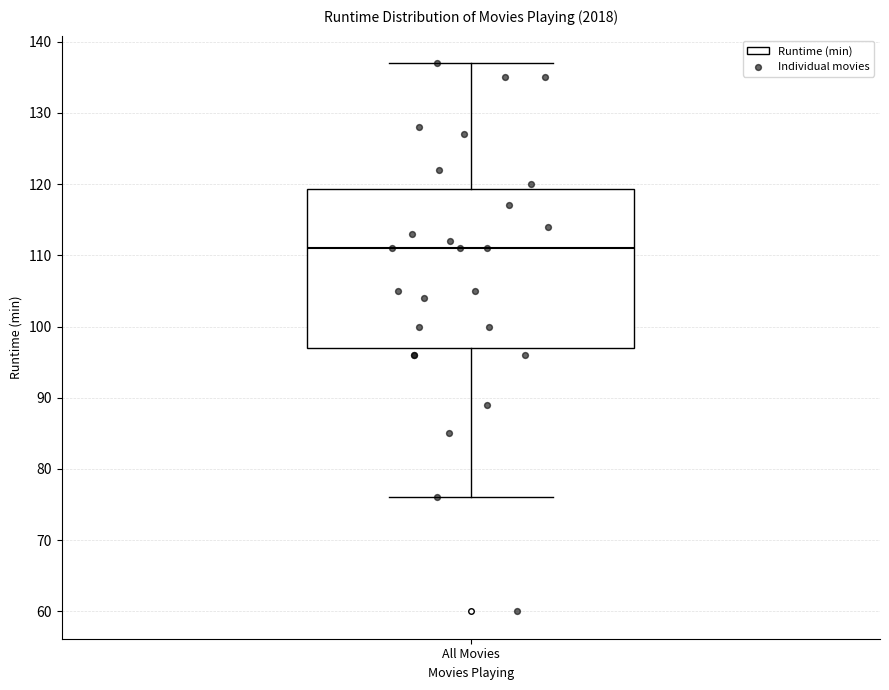

Read this box plot against the y-axis: the position of the median line, the range covered by the box, and the ends of both whiskers. The values are not printed on the chart, so give them approximately, as read against the axis.

median 111, box 97 to 119, whiskers 76 to 137